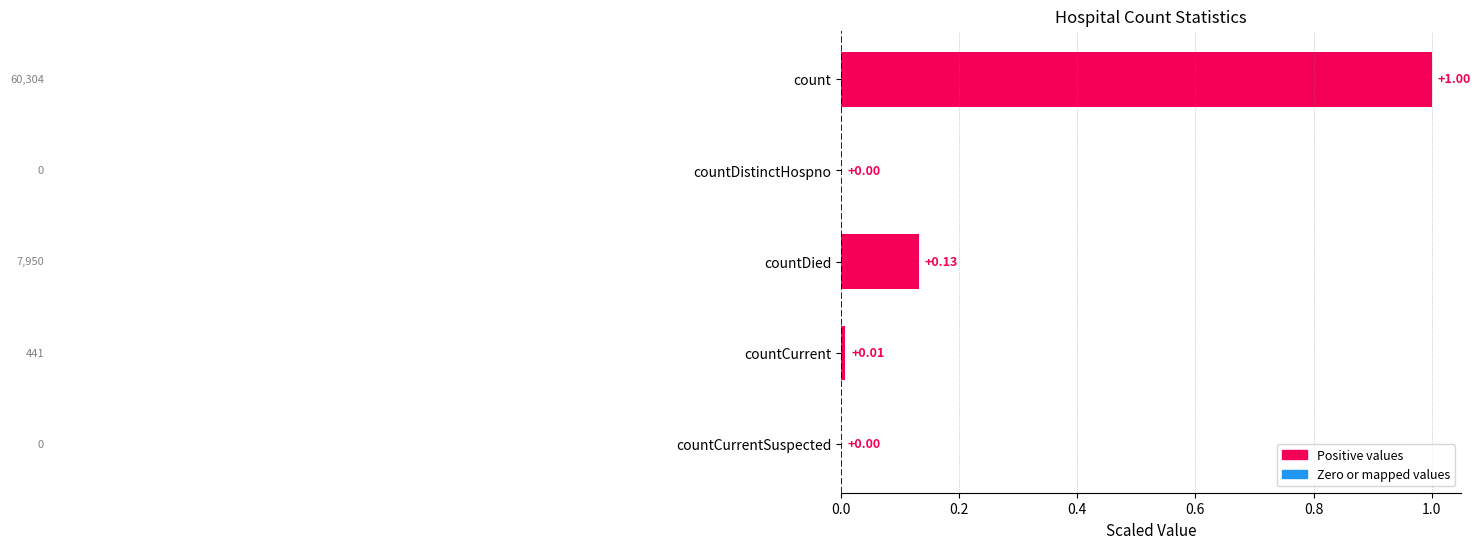

The value at count is 1.0. True or false?

True